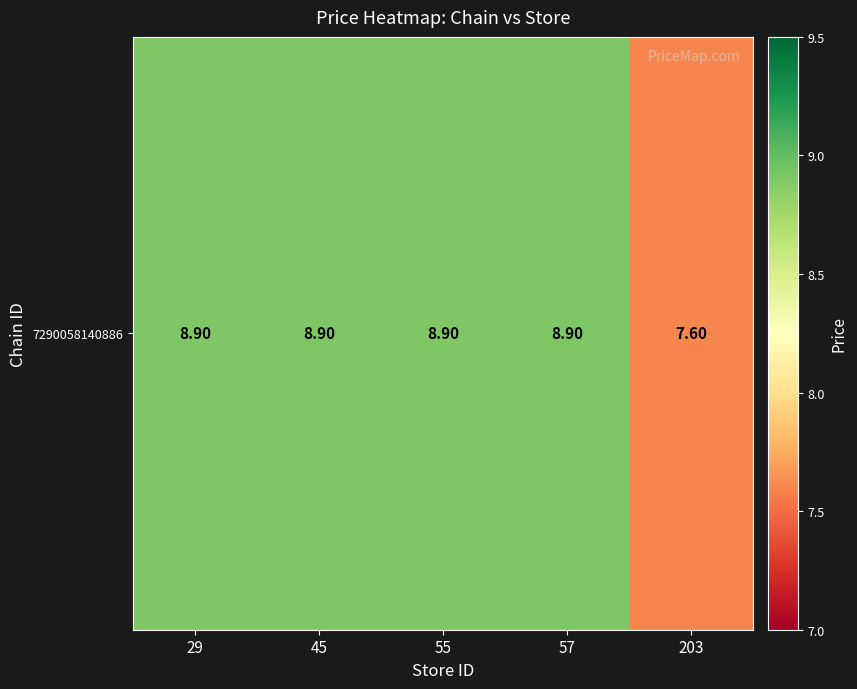

What is the approximate value at 55?

8.9